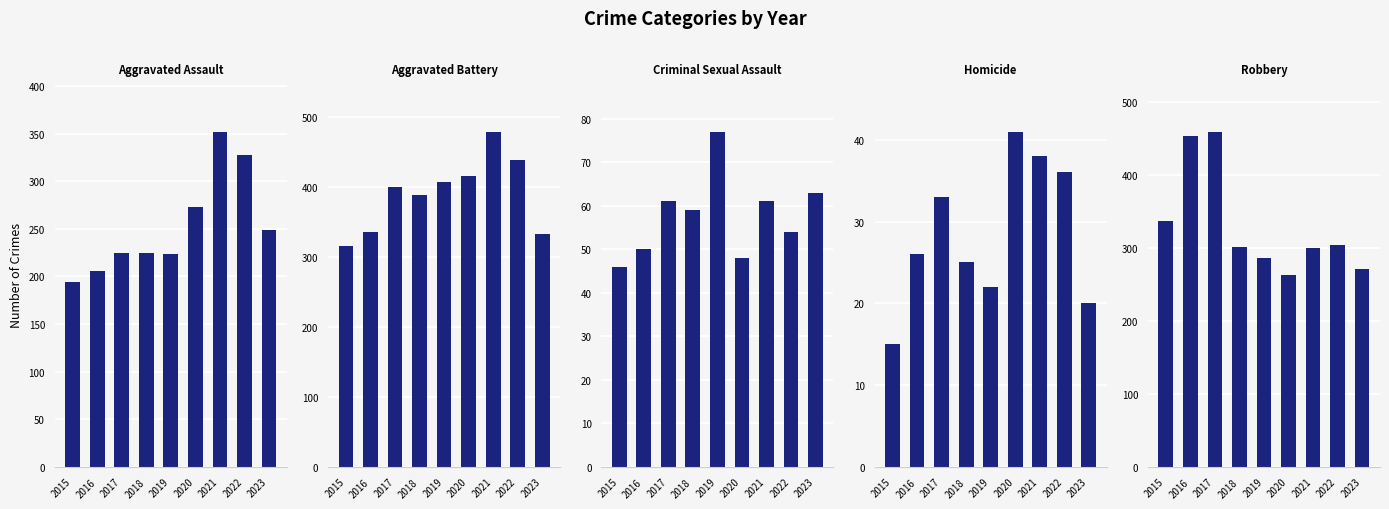

What is the spread (max minus min) of values at 2021?

441